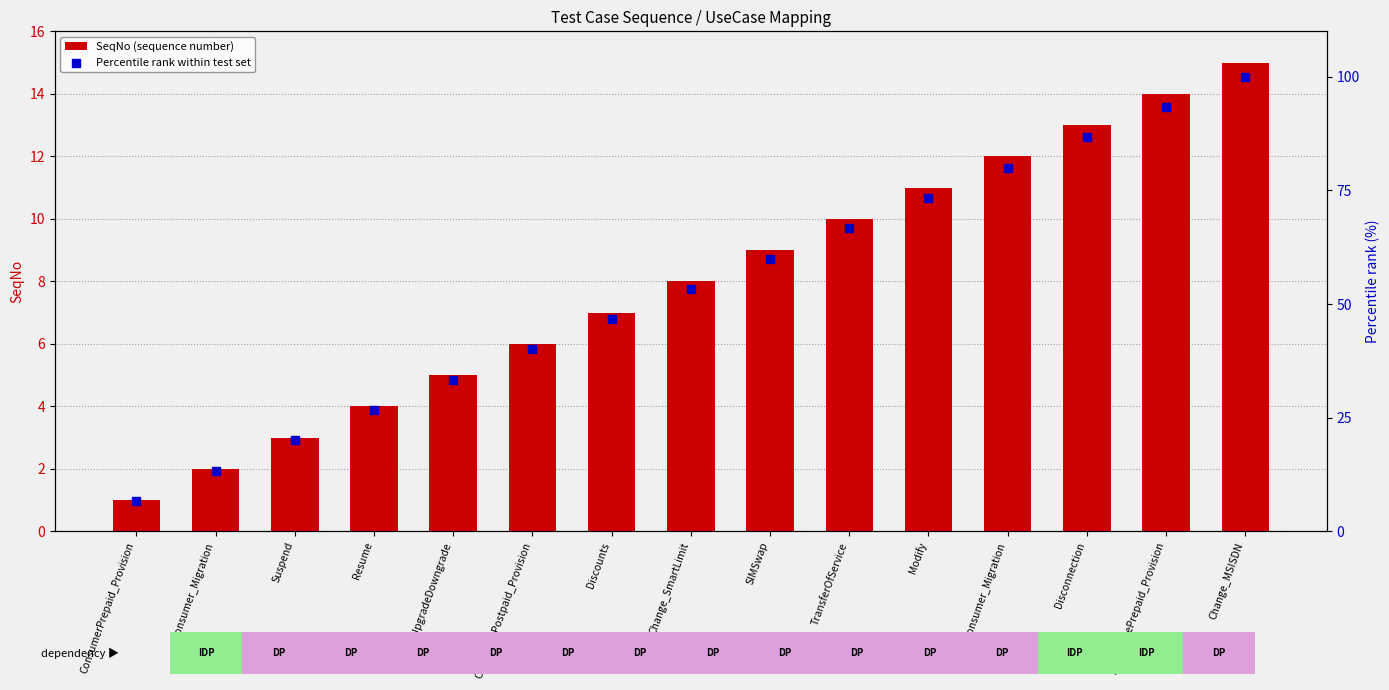

What are all the series names shown in the legend?

SeqNo (sequence number), Percentile rank within test set